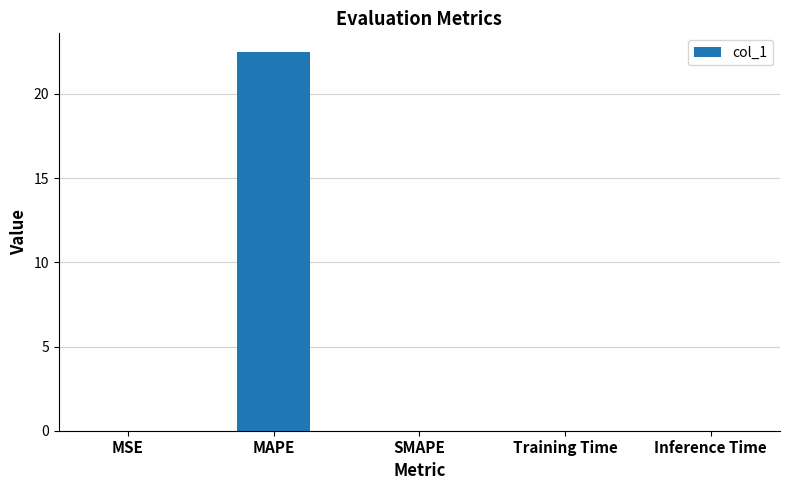

What is the sum of the values at MSE and MAPE?

22.5